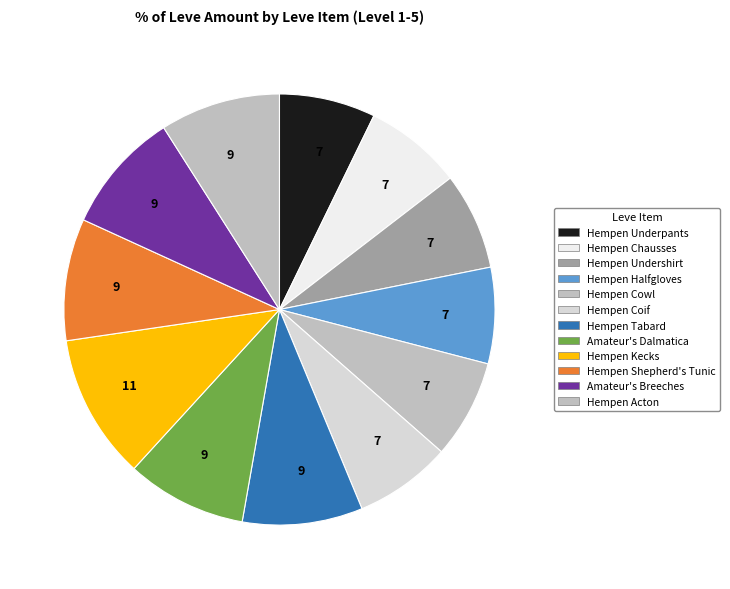

Which category has the smallest portion of the pie?

Hempen Underpants